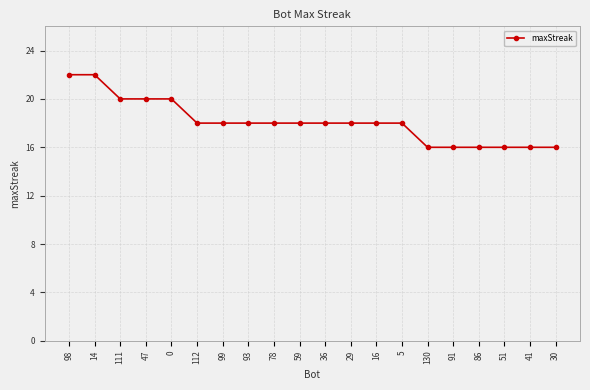

True or false: the data shows 20 at 111.

True